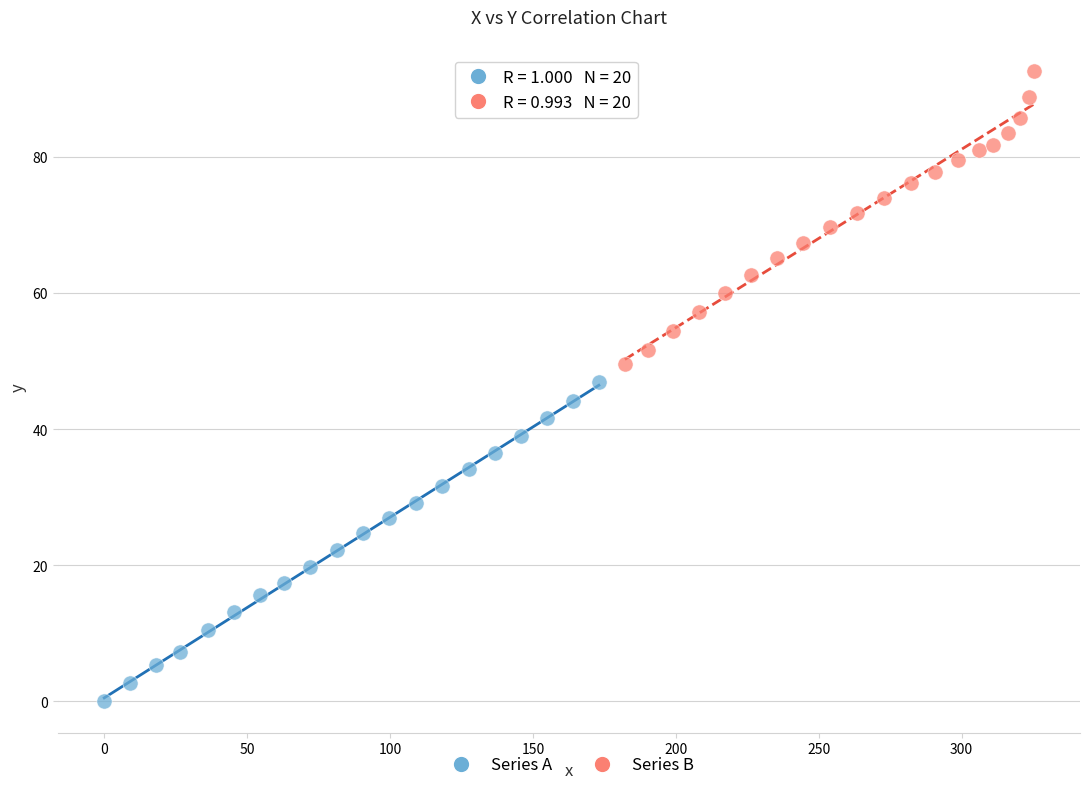

What are all the series names shown in the legend?

Series A, Series B